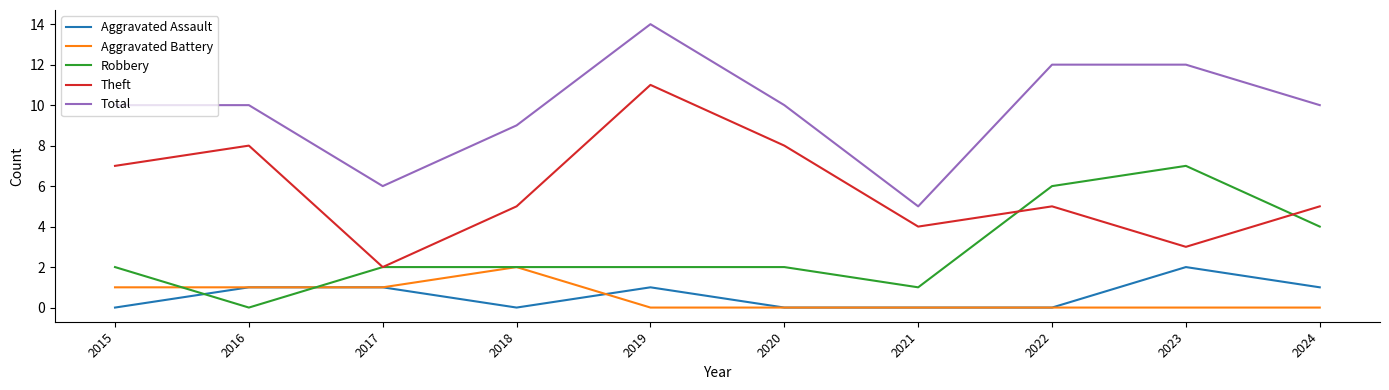

What is the approximate value of Theft at 2024?

5